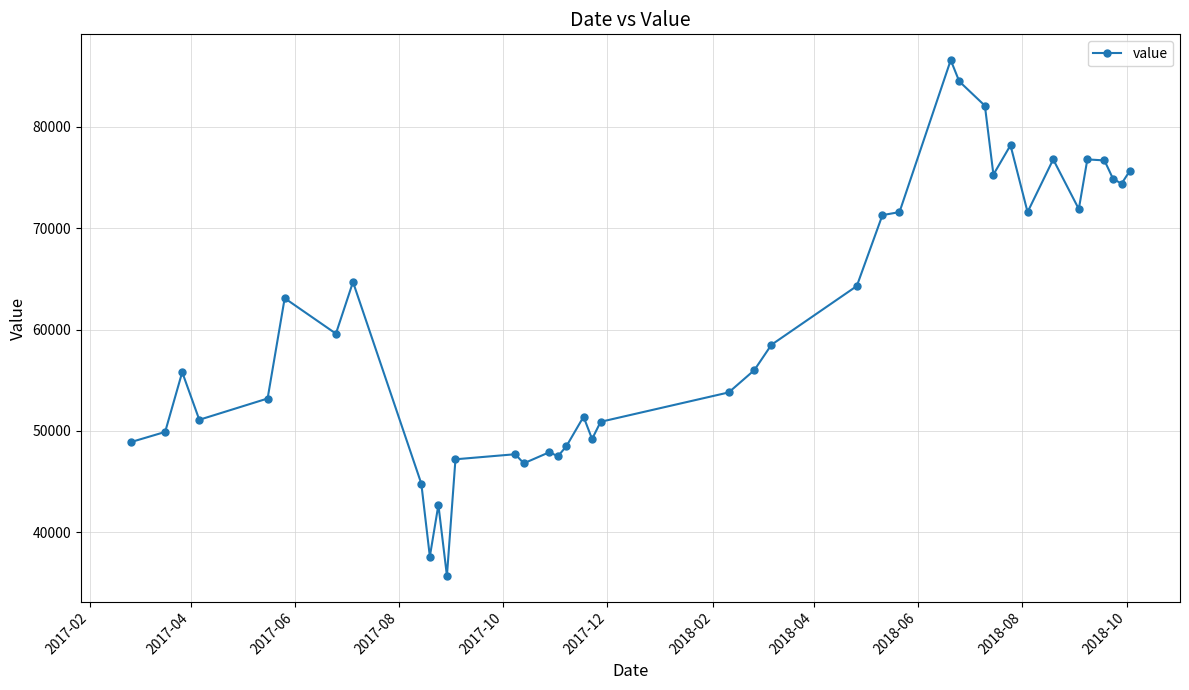

What is the smallest value displayed?

35700